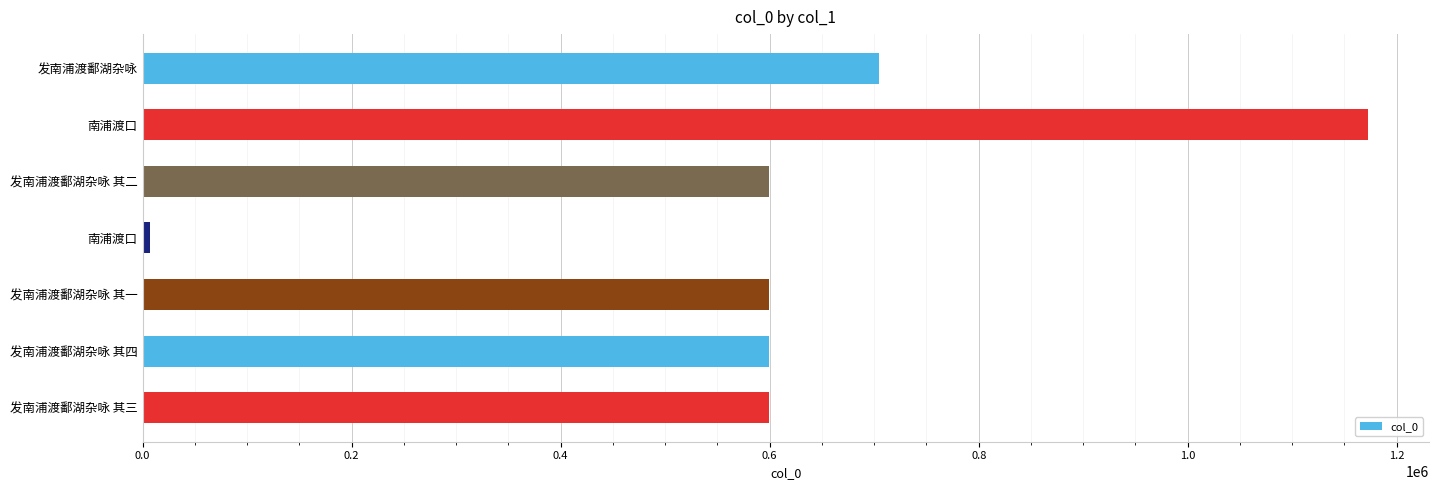

Count the number of data series in this chart.

1